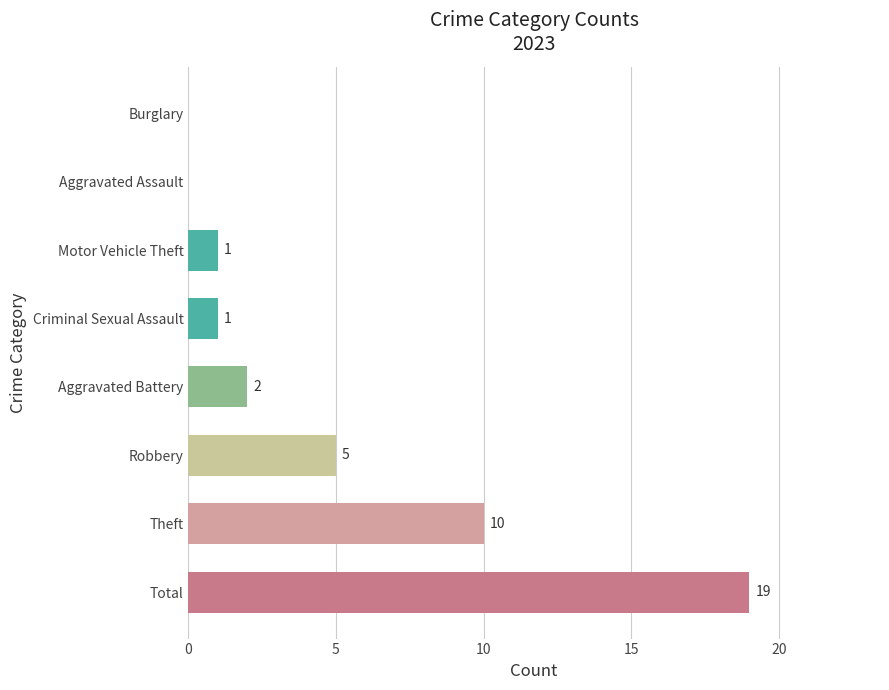

The value at Theft is 4. True or false?

False